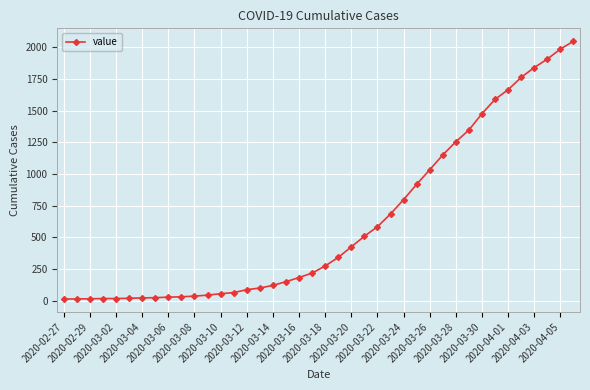

Does the chart have visible grid lines?

Yes